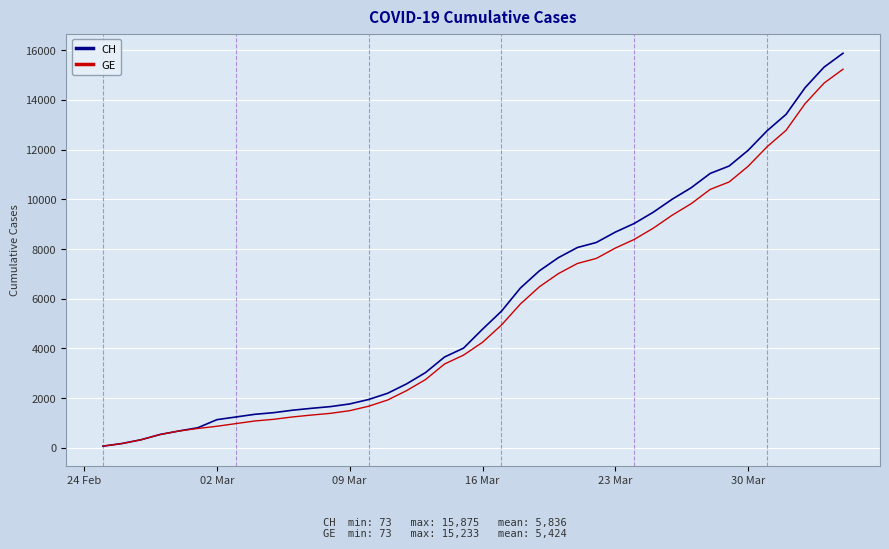

True or false: CH and GE cross at least once.

False